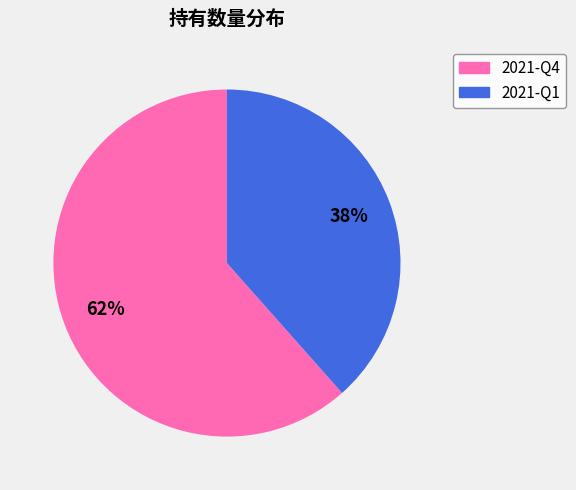

The 2021-Q1 slice represents 51% of the pie. True or false?

False